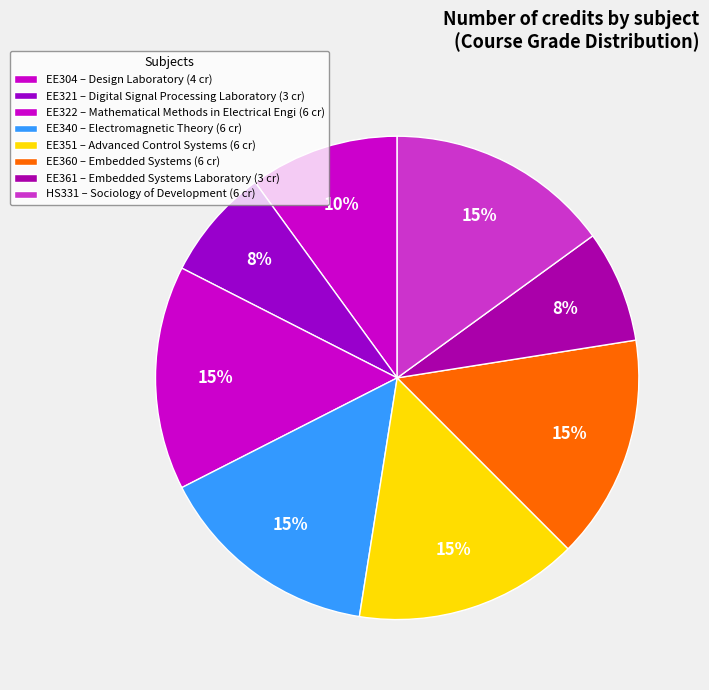

True or false: EE321 accounts for 20% of the total.

False